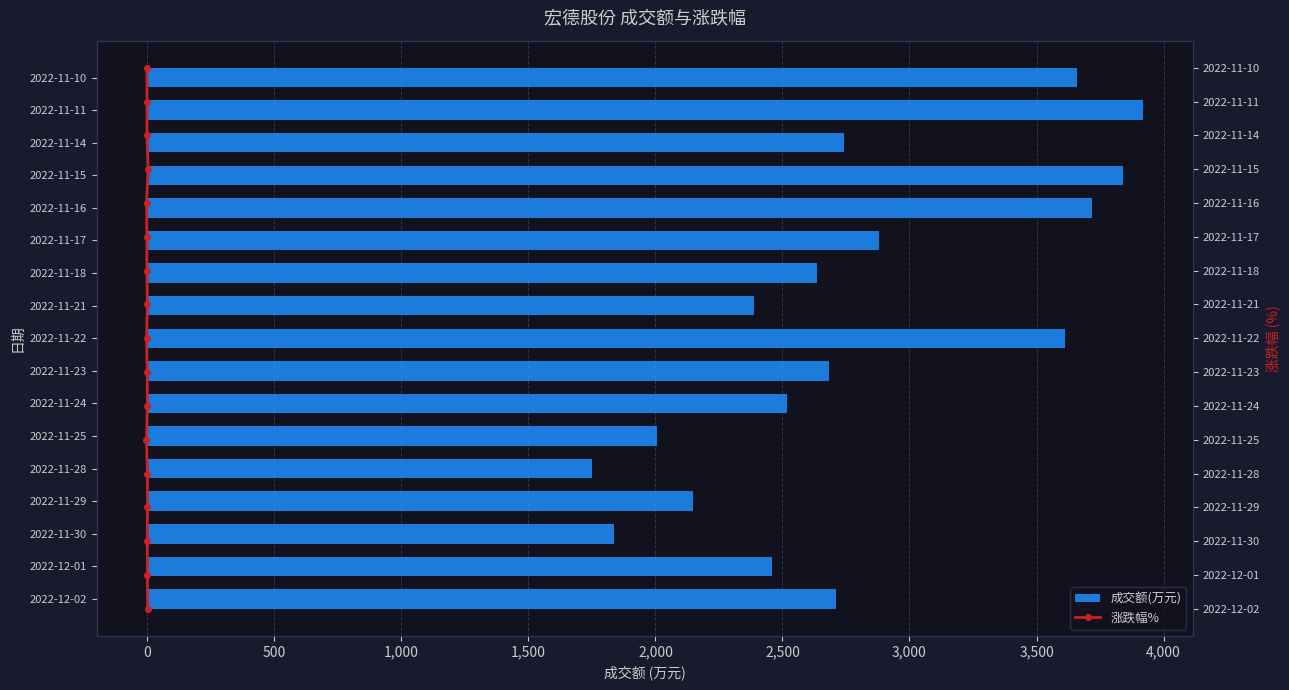

The value of 成交额(万元) at 2022-11-29 is 3657. True or false?

False